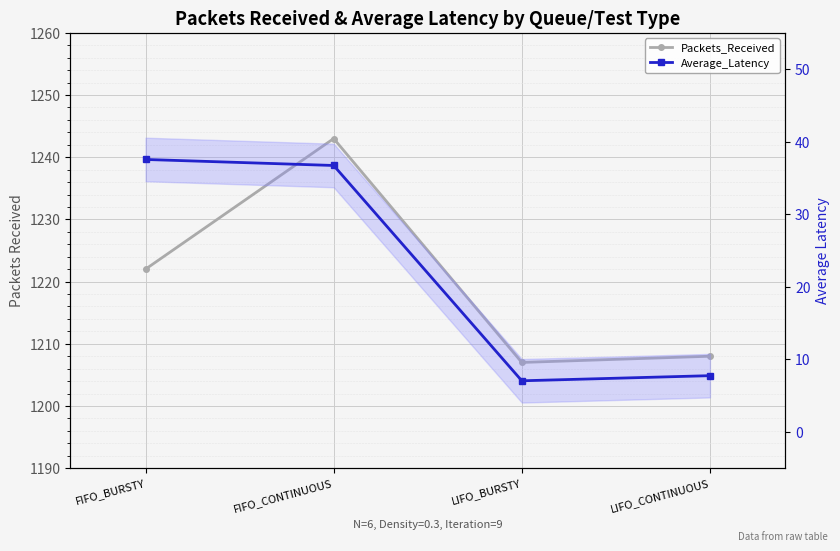

What is the difference between the maximum and minimum values in the Average_Latency series?

30.5